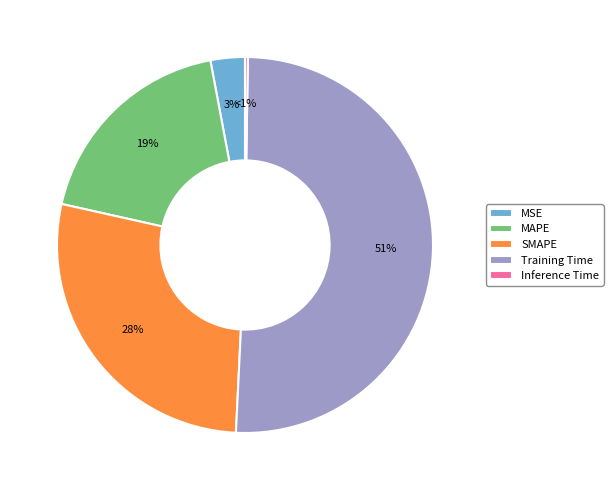

To the nearest percent, what is the difference between the MSE and MAPE slice percentages?

16%